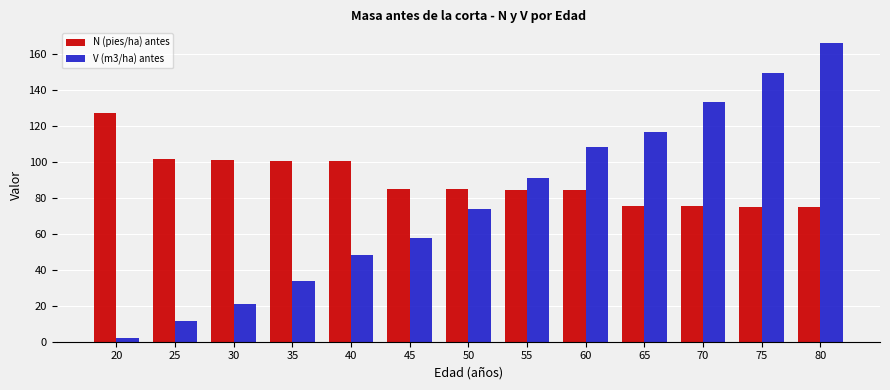

At which category is the sum across all series the highest?

80